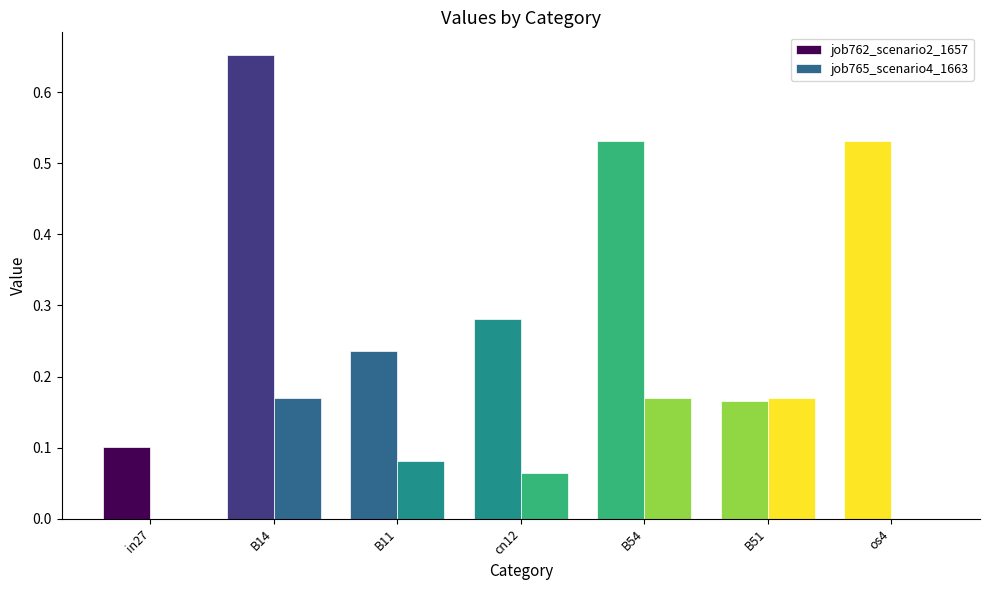

How many groups of bars are there?

7